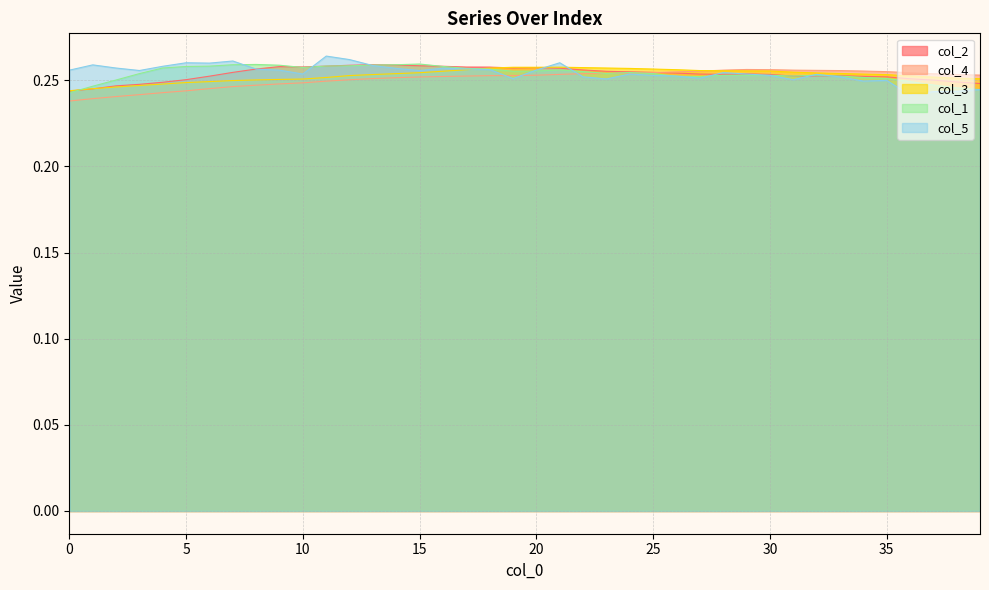

Which series changed the most between 6 and 12?

col_2